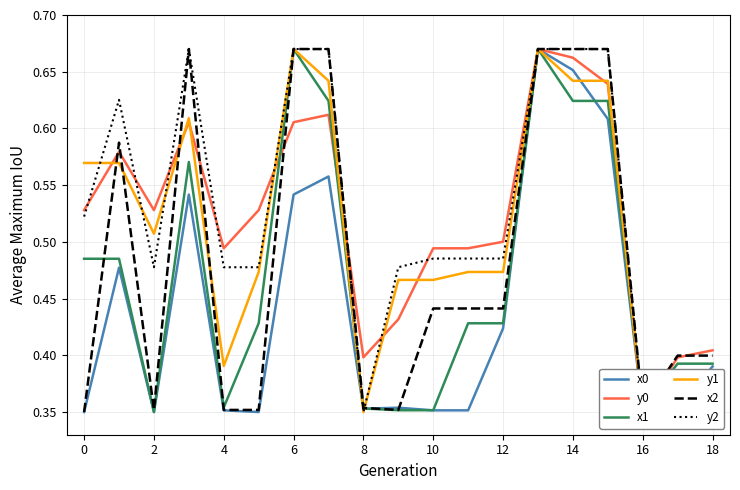

Is the value of x1 at 18 greater than the value of x0 at 14?

No